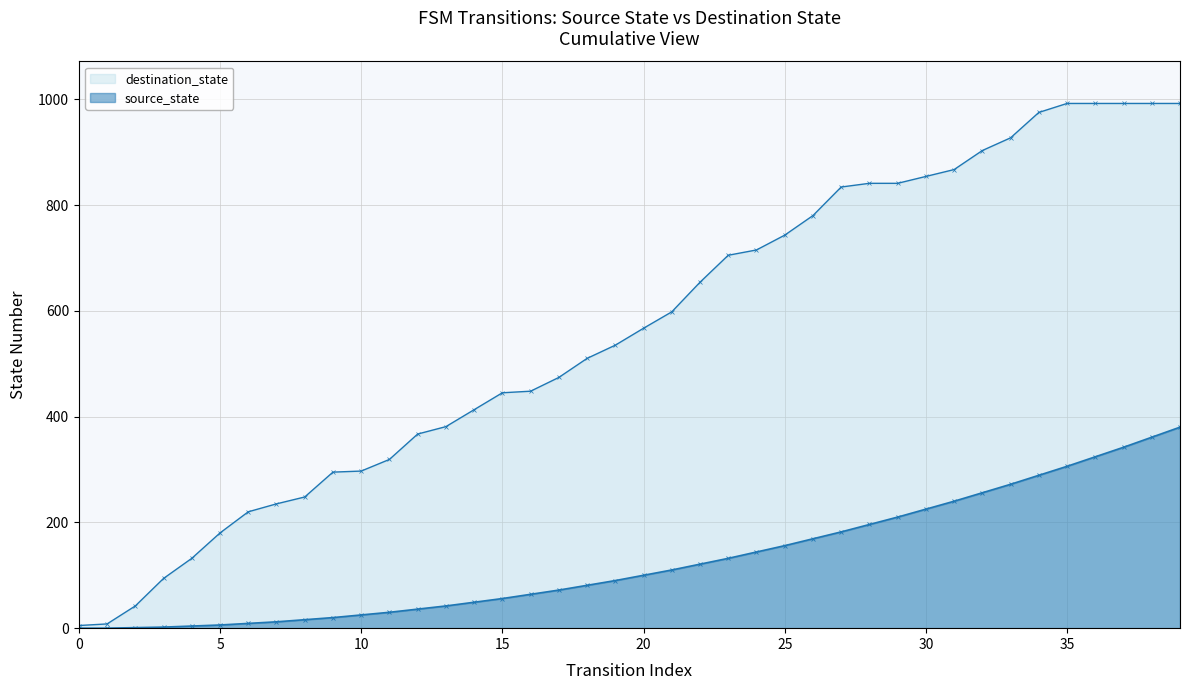

What is the maximum value for destination_state?

992